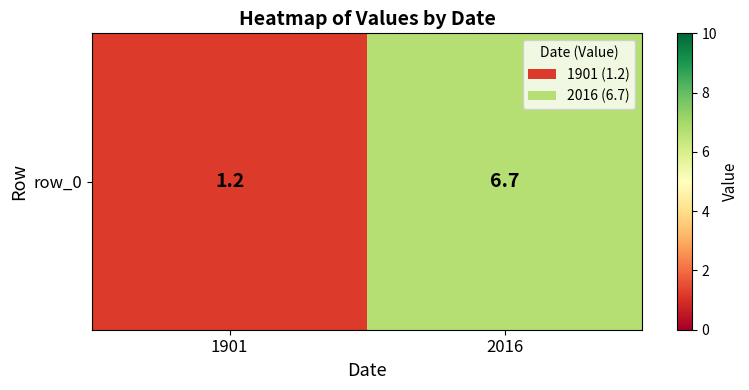

Where does the data first go above 6?

2016